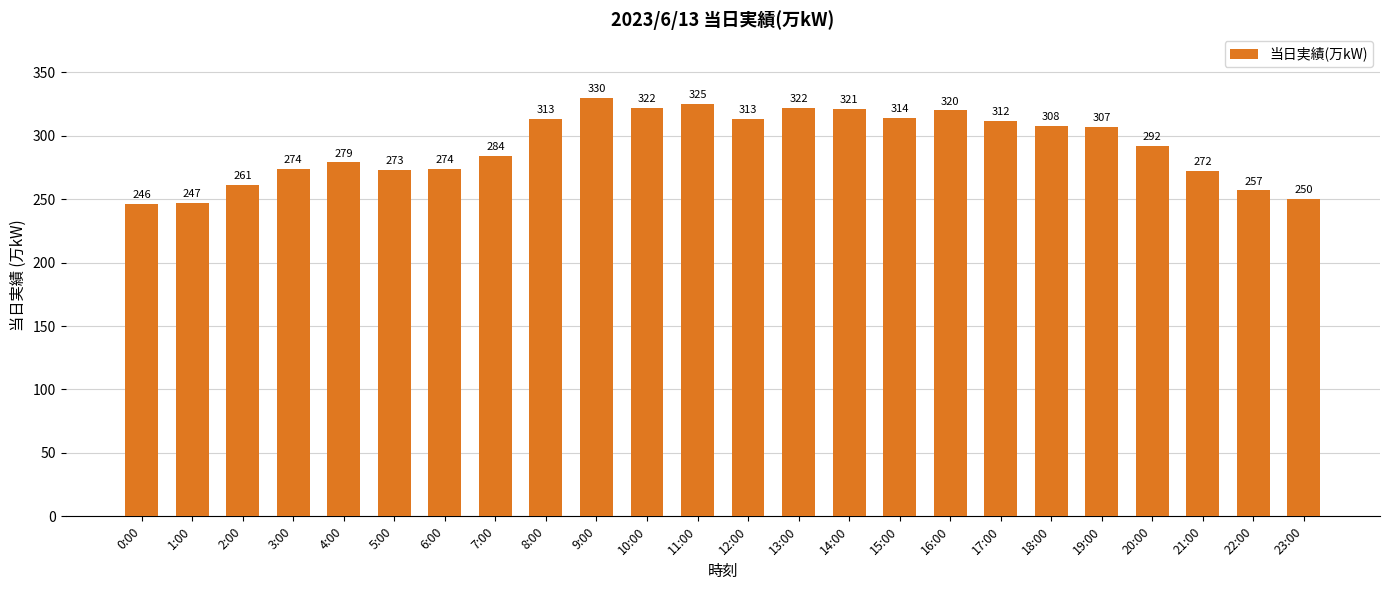

At which label does the data first exceed 307?

8:00